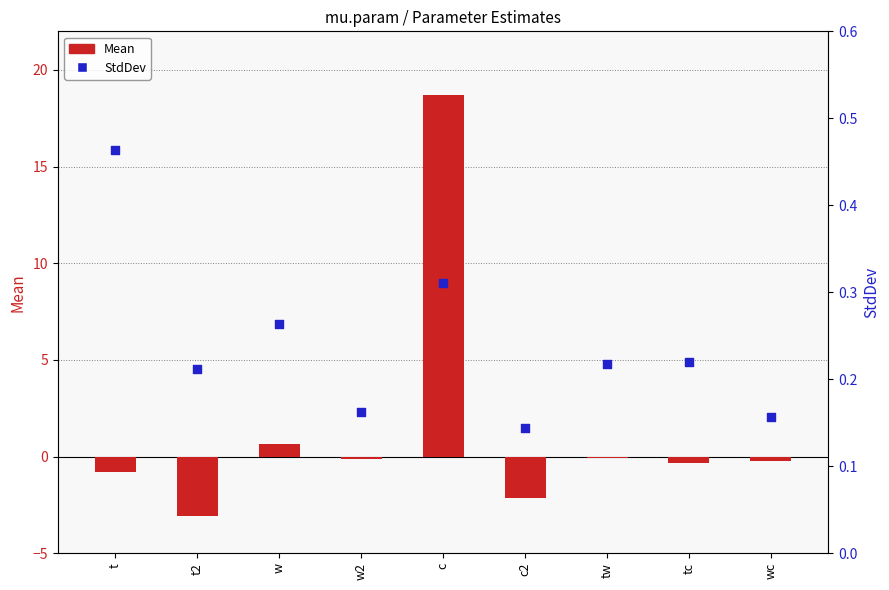

Is the value of Mean at t2 greater than the value of StdDev at w?

No